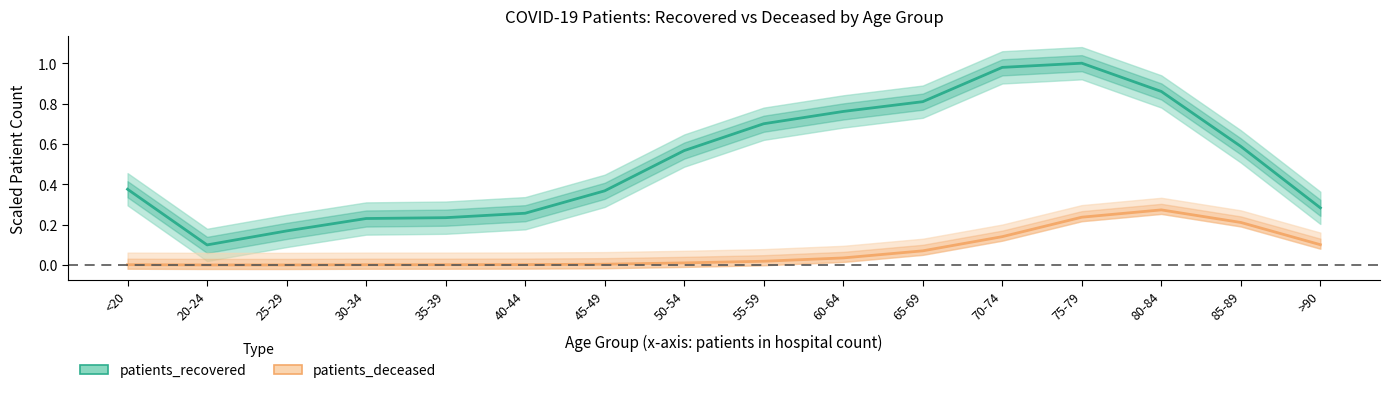

True or false: patients_recovered and patients_deceased intersect in this chart.

False